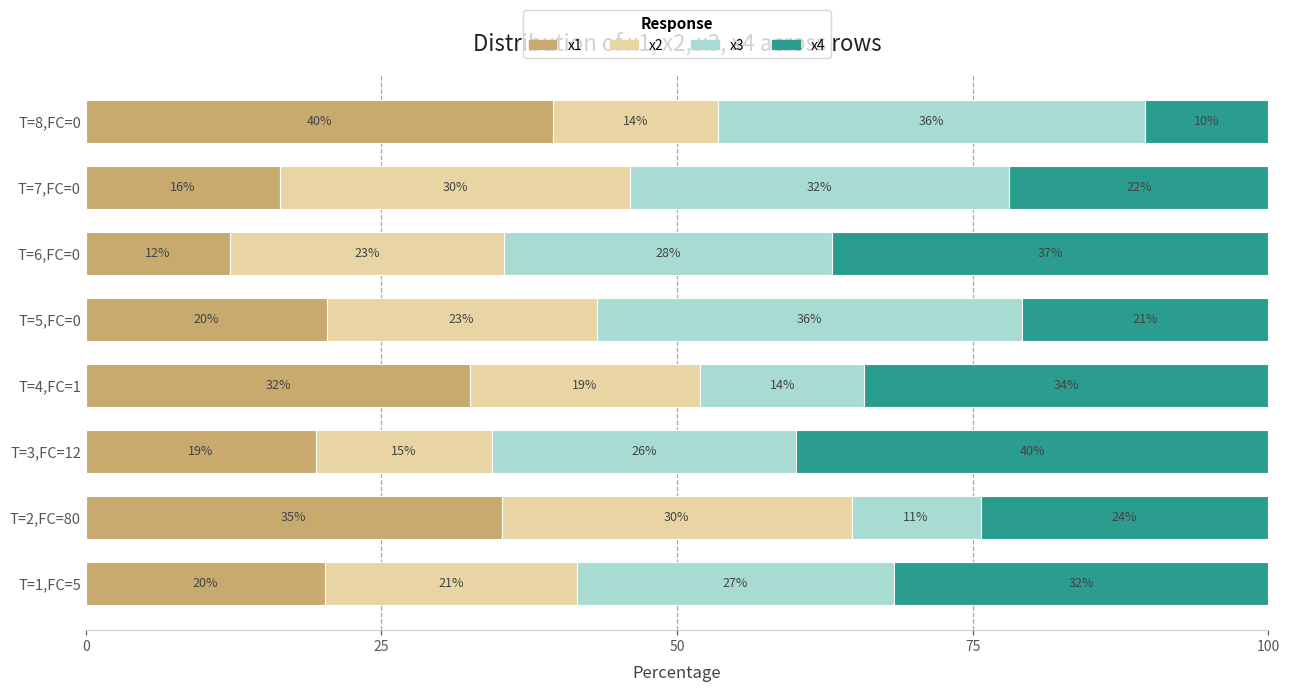

What are all the series names shown in the legend?

x1, x2, x3, x4